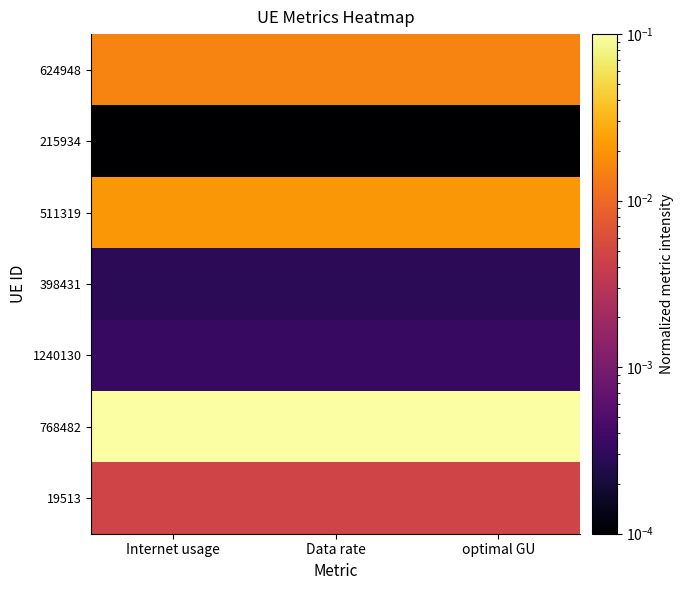

Reading right to left, transcribe all the data shown in this chart.

624948: optimal GU=0.0	Data rate=0.0	Internet usage=0.0
215934: optimal GU=0.0	Data rate=0.0	Internet usage=0.0
511319: optimal GU=0.0	Data rate=0.0	Internet usage=0.0
398431: optimal GU=0.0	Data rate=0.0	Internet usage=0.0
1240130: optimal GU=0.0	Data rate=0.0	Internet usage=0.0
768482: optimal GU=0.1	Data rate=0.1	Internet usage=0.1
19513: optimal GU=0.0	Data rate=0.0	Internet usage=0.0